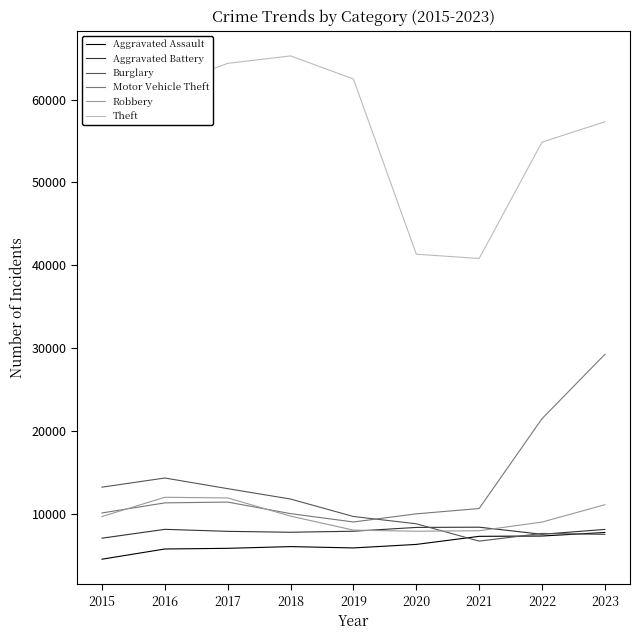

At which label does Aggravated Assault reach its minimum?

2015